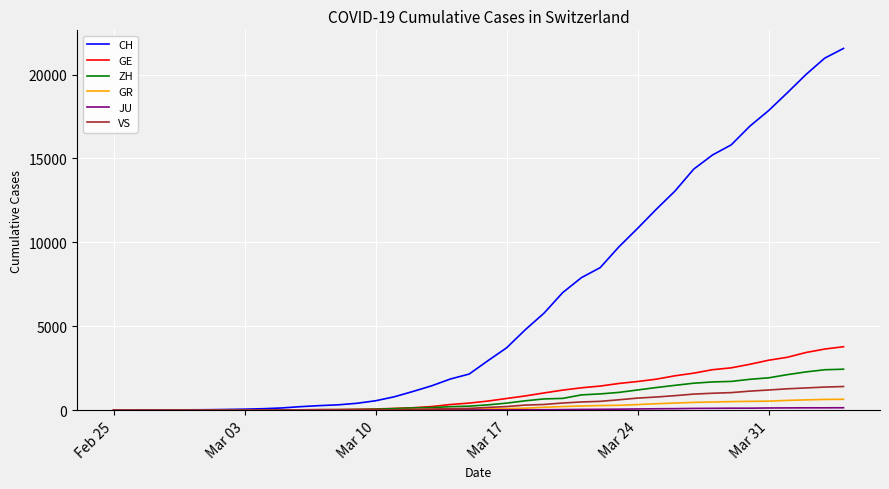

What is the highest value of the CH series?

21554